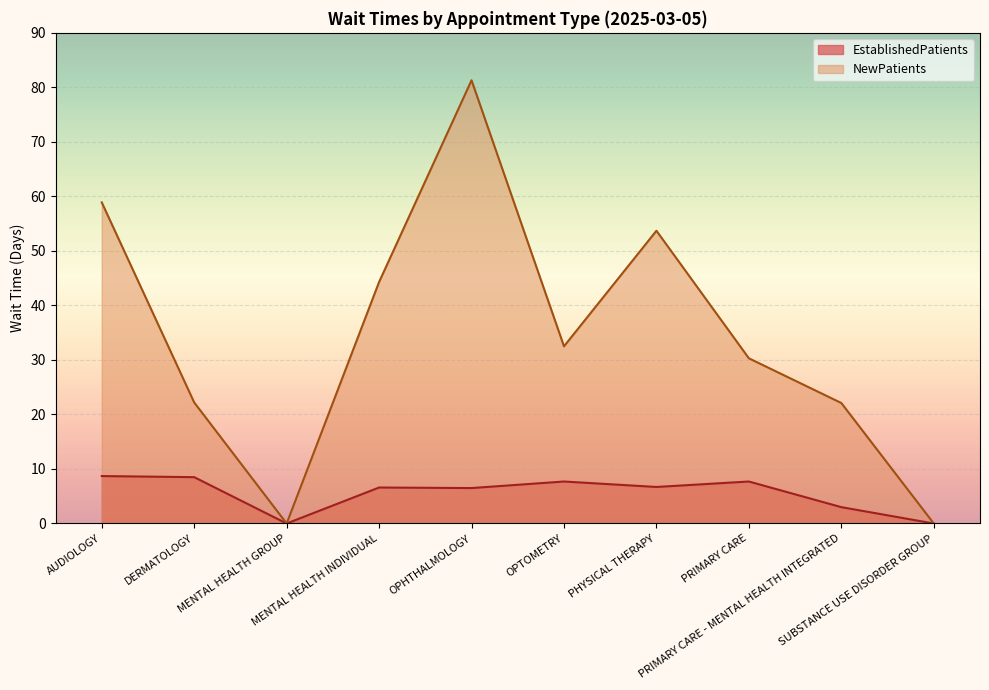

At which category does NewPatients reach its first local valley?

MENTAL HEALTH GROUP